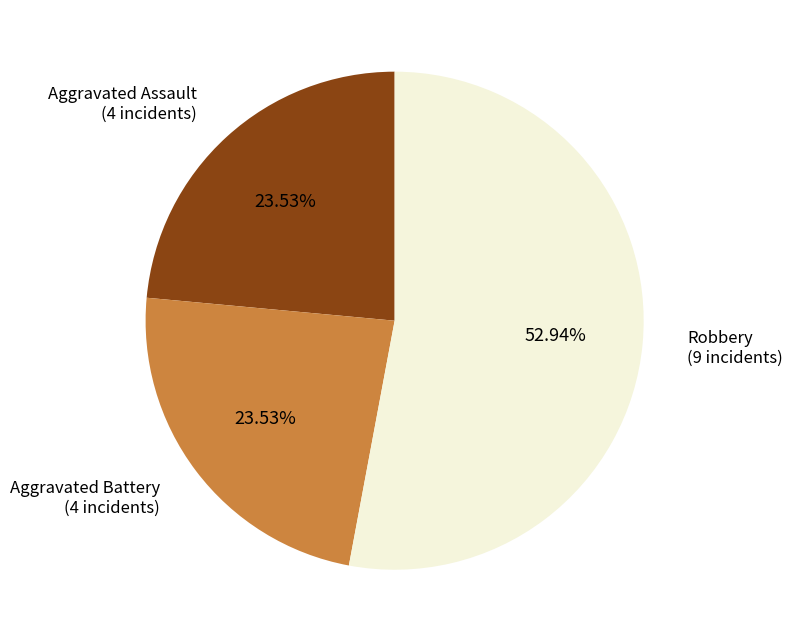

Is there any slice that represents more than half of the pie?

Yes